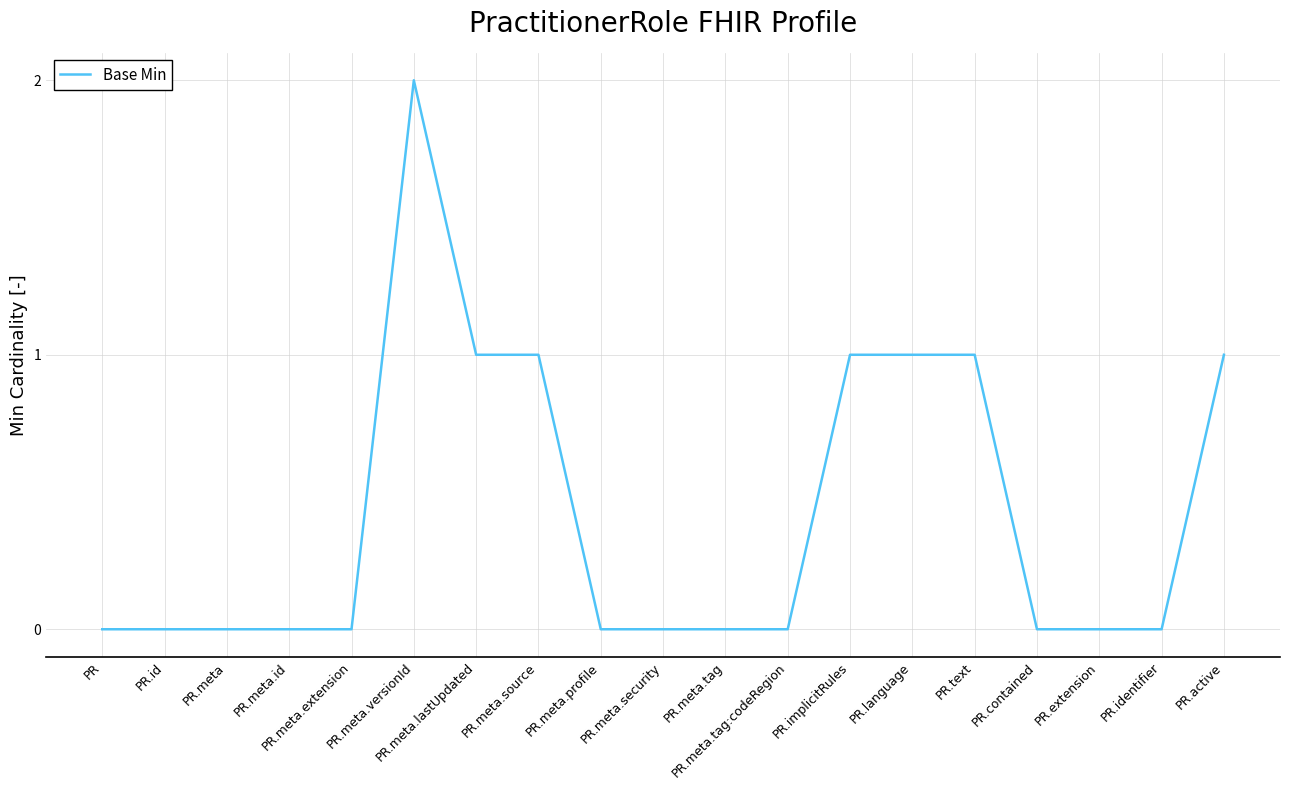

Reading right to left, what are all the values shown in this chart?

PR.active=1	PR.identifier=0	PR.extension=0	PR.contained=0	PR.text=1	PR.language=1	PR.implicitRules=1	PR.meta.tag:codeRegion=0	PR.meta.tag=0	PR.meta.security=0	PR.meta.profile=0	PR.meta.source=1	PR.meta.lastUpdated=1	PR.meta.versionId=2	PR.meta.extension=0	PR.meta.id=0	PR.meta=0	PR.id=0	PR=0